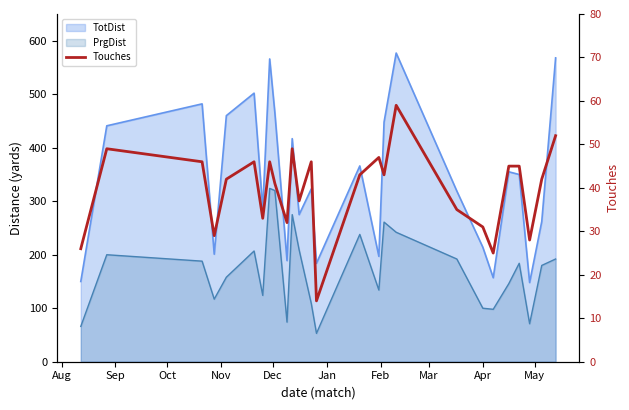

At which category does the data reach its first local peak?

Sep